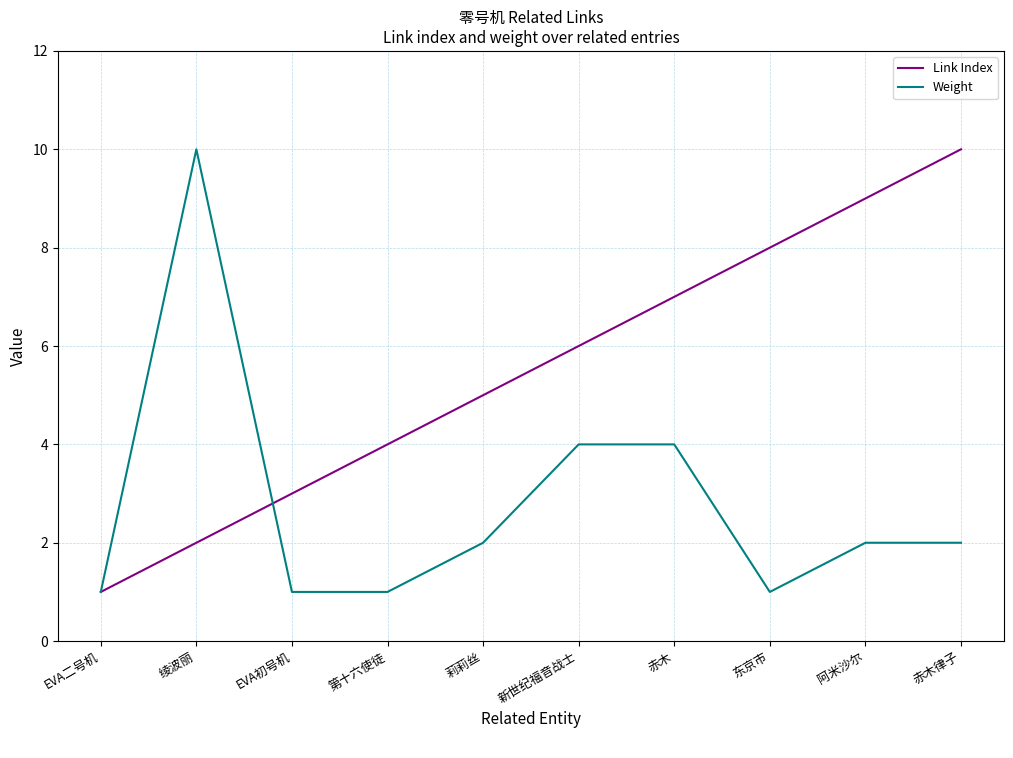

Which series has the largest total across all categories?

Link Index